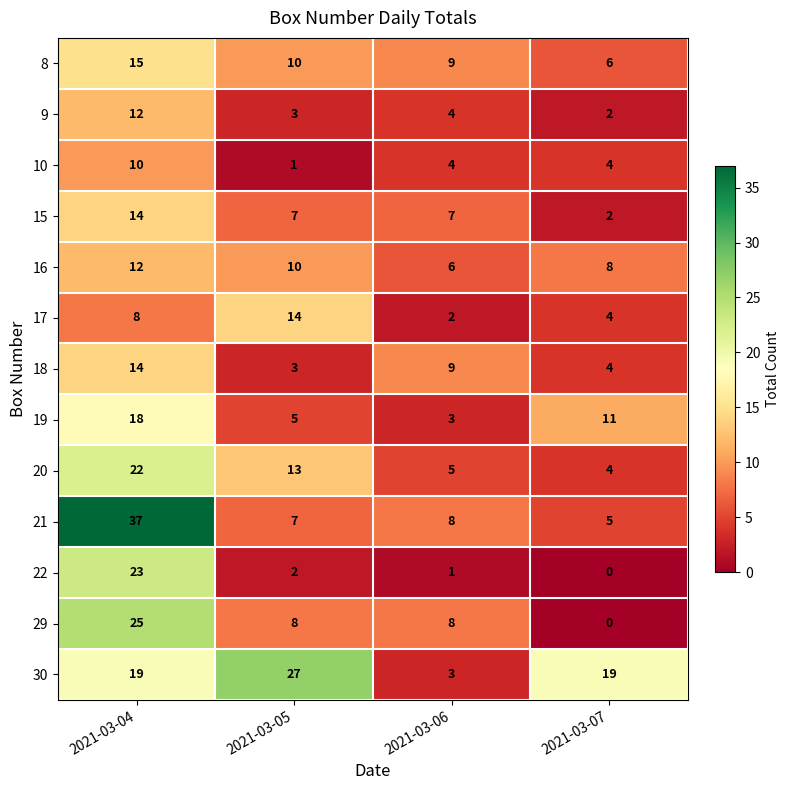

What is the sum of all 18 values?

30